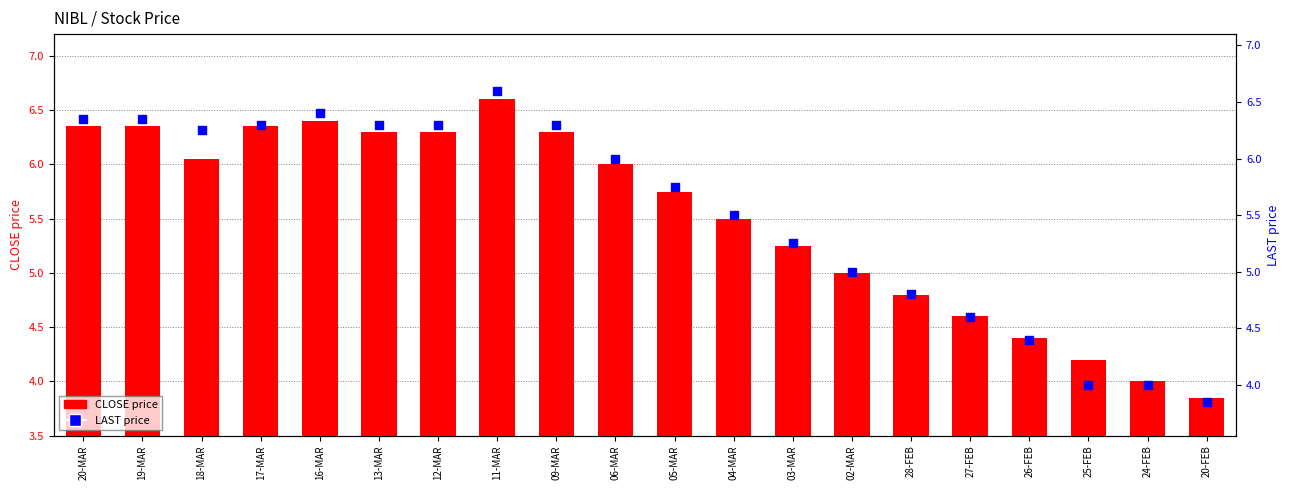

At how many categories does at least one series exceed 6?

9